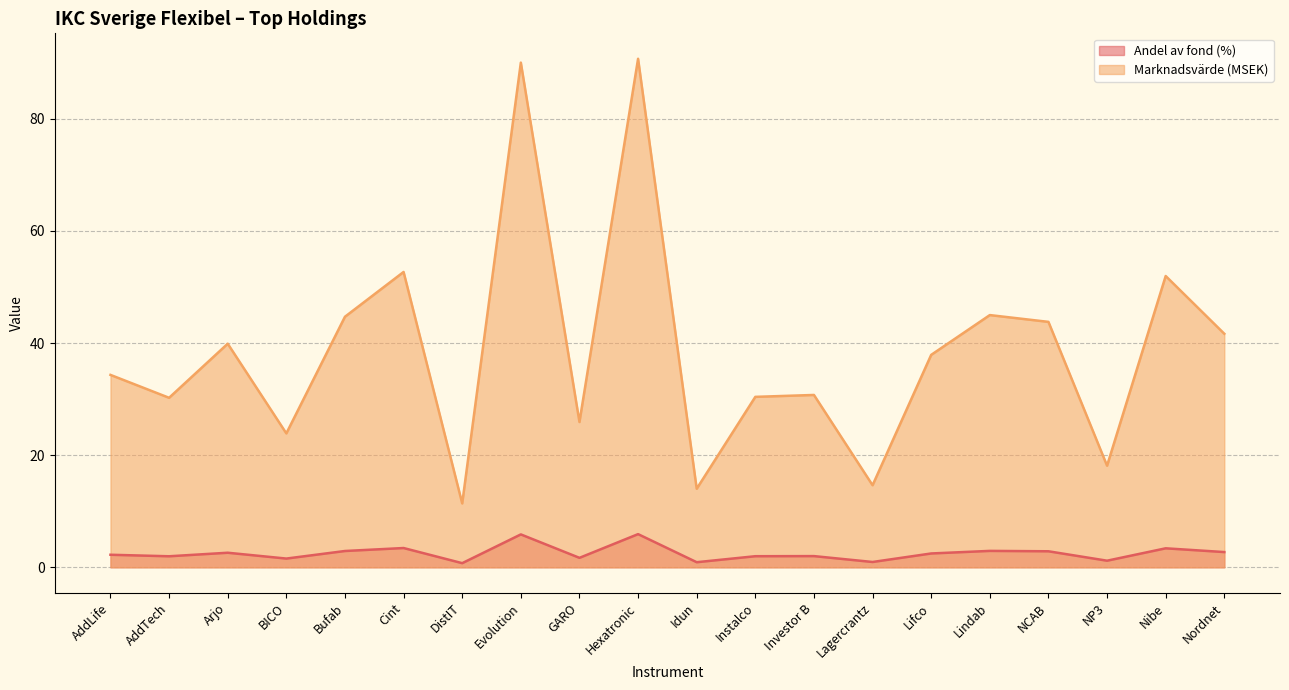

Reading right to left, list all the values displayed in this chart.

Andel av fond: Nordnet=2.7	Nibe=3.4	NP3=1.2	NCAB=2.9	Lindab=2.9	Lifco=2.5	Lagercrantz=0.9	Investor B=2.0	Instalco=2.0	Idun=0.9	Hexatronic=5.9	GARO=1.7	Evolution=5.9	DistIT=0.7	Cint=3.4	Bufab=2.9	BICO=1.6	Arjo=2.6	AddTech=2.0	AddLife=2.2
Marknadsvärde (MSEK): Nordnet=41.7	Nibe=52.0	NP3=18.1	NCAB=43.8	Lindab=45.0	Lifco=37.9	Lagercrantz=14.6	Investor B=30.7	Instalco=30.4	Idun=14.0	Hexatronic=90.7	GARO=25.9	Evolution=90.0	DistIT=11.4	Cint=52.7	Bufab=44.7	BICO=23.9	Arjo=39.9	AddTech=30.2	AddLife=34.3